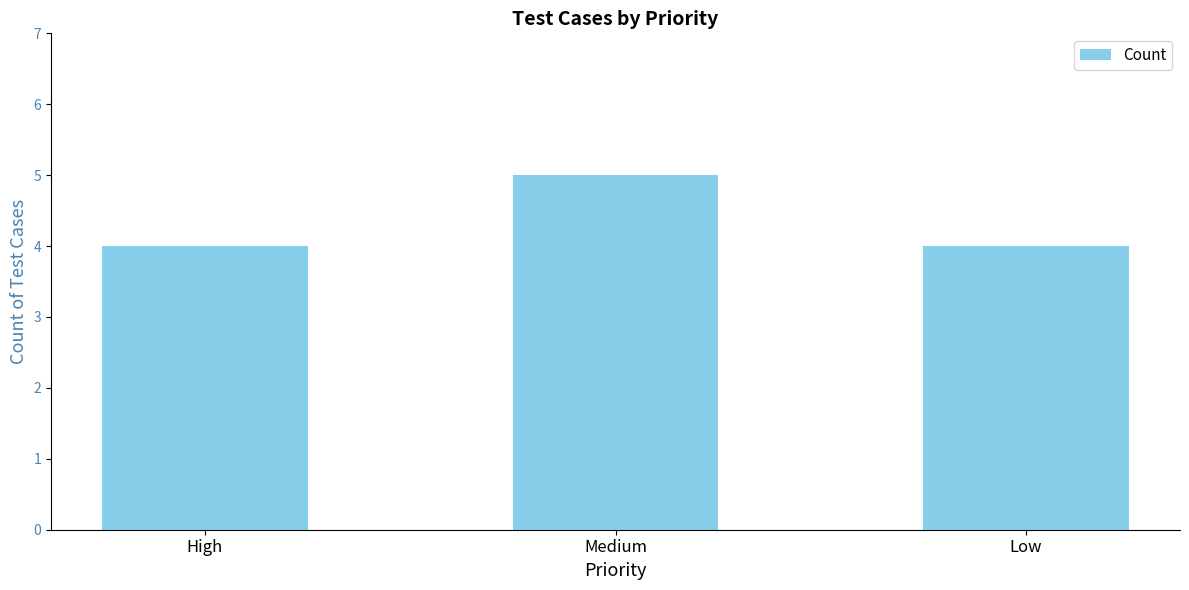

Are the bars horizontal?

No